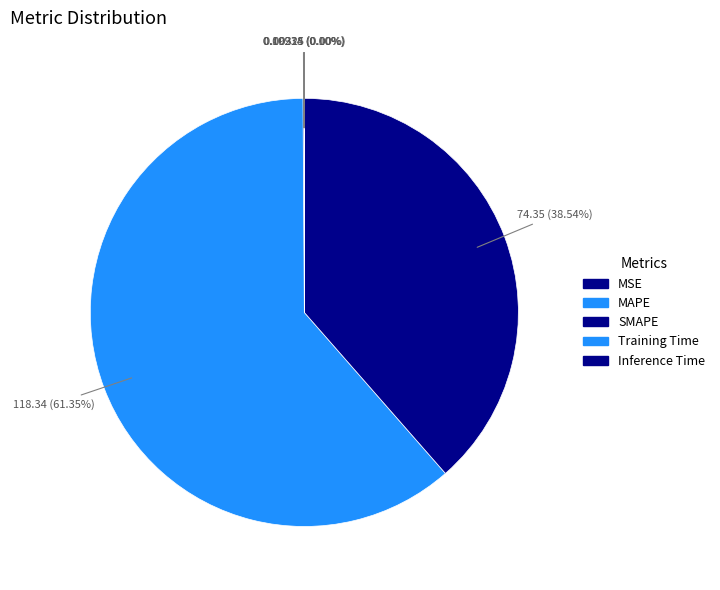

Which category has the smallest portion of the pie?

Inference Time